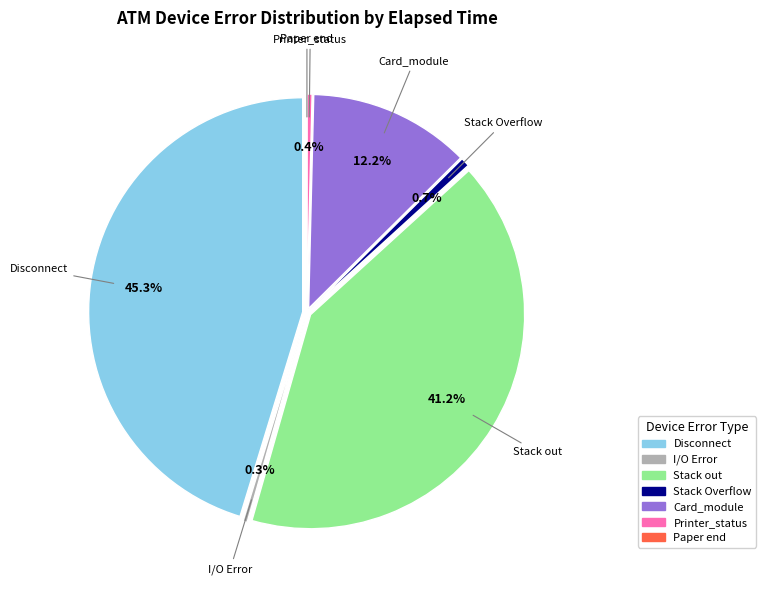

Does any single category account for the majority?

No